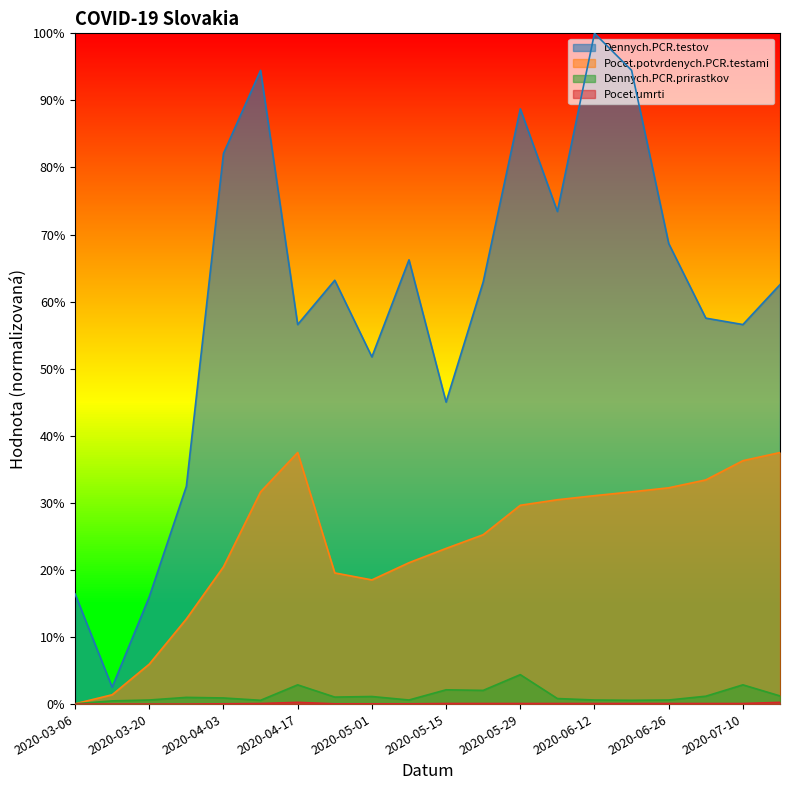

At 2020-04-17, list the series in order from smallest to largest.

Pocet.umrti, Dennych.PCR.prirastkov, Pocet.potvrdenych.PCR.testami, Dennych.PCR.testov